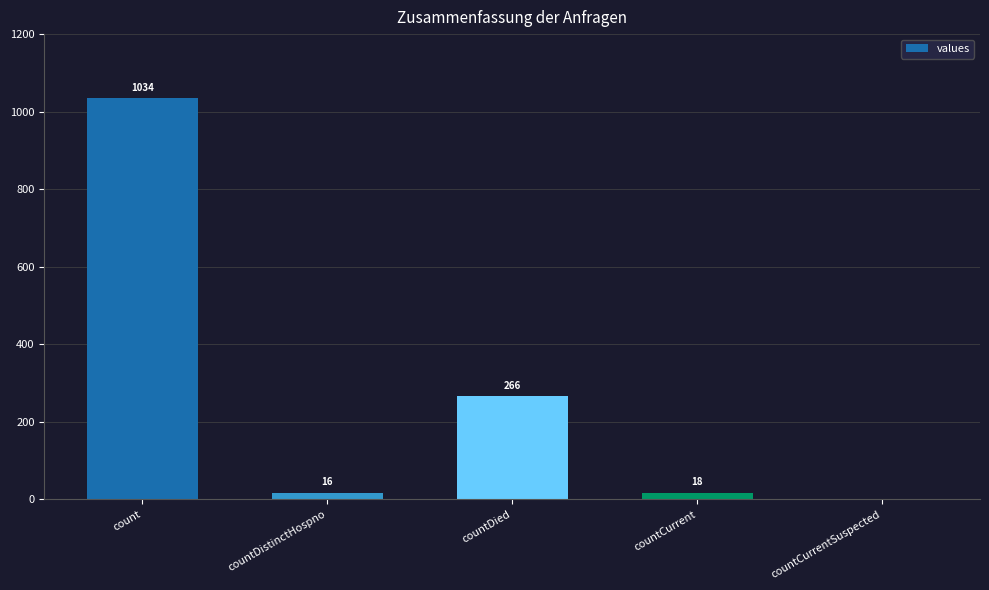

At which label does the data first exceed 18?

count